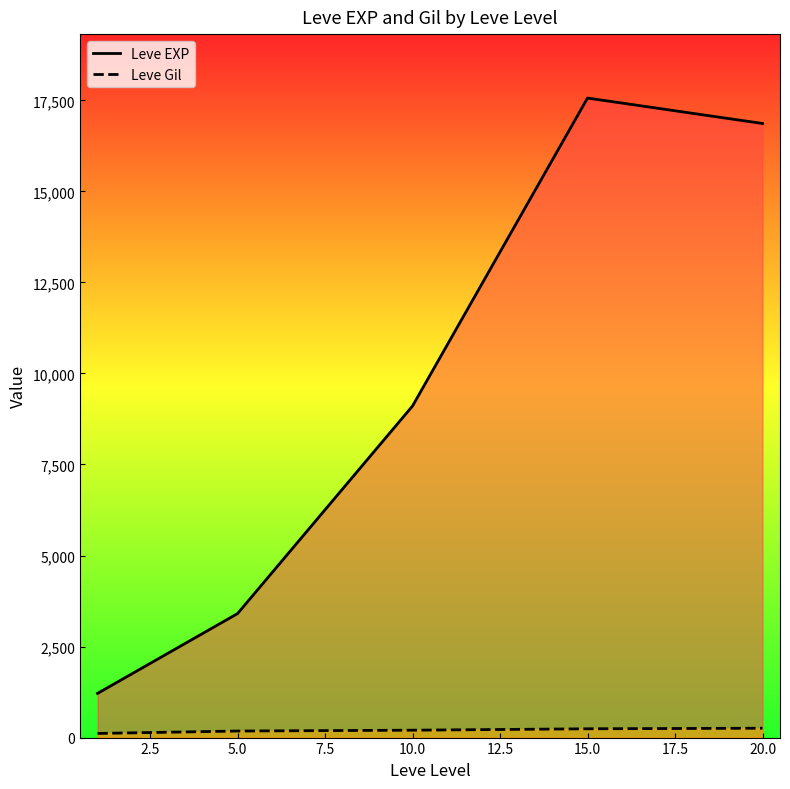

Reading left to right, what are all the values shown in this chart?

Leve EXP: 1213.3	3405.0	9106.7	17563.3	16865.0
Leve Gil: 113.3	180.0	202.8	241.3	257.0